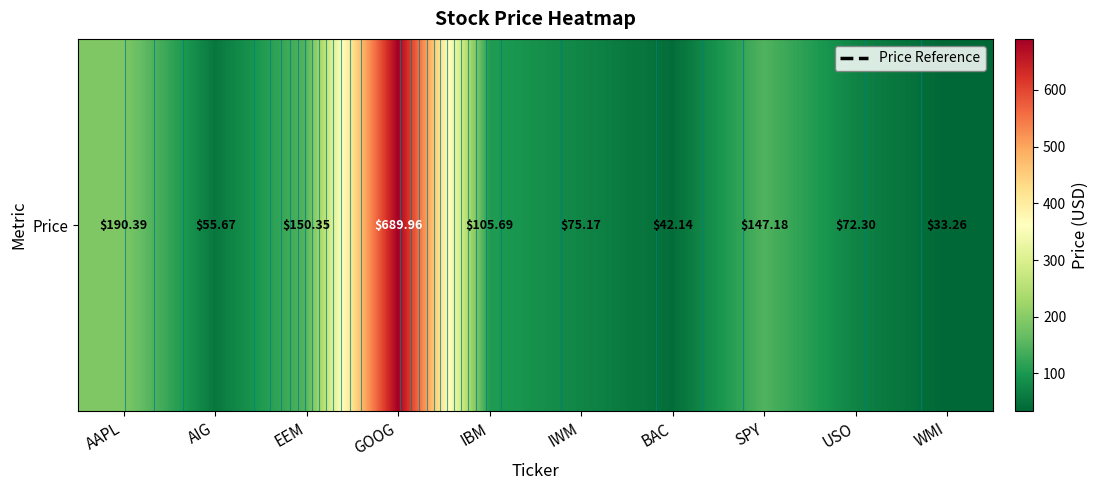

Rank the categories by value from highest to lowest.

GOOG, AAPL, EEM, SPY, IBM, IWM, USO, AIG, BAC, WMI